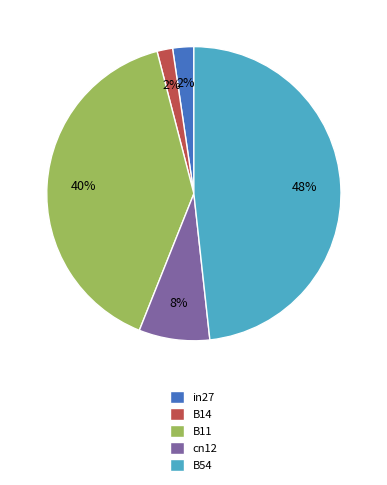

Is there a majority slice in this chart?

No